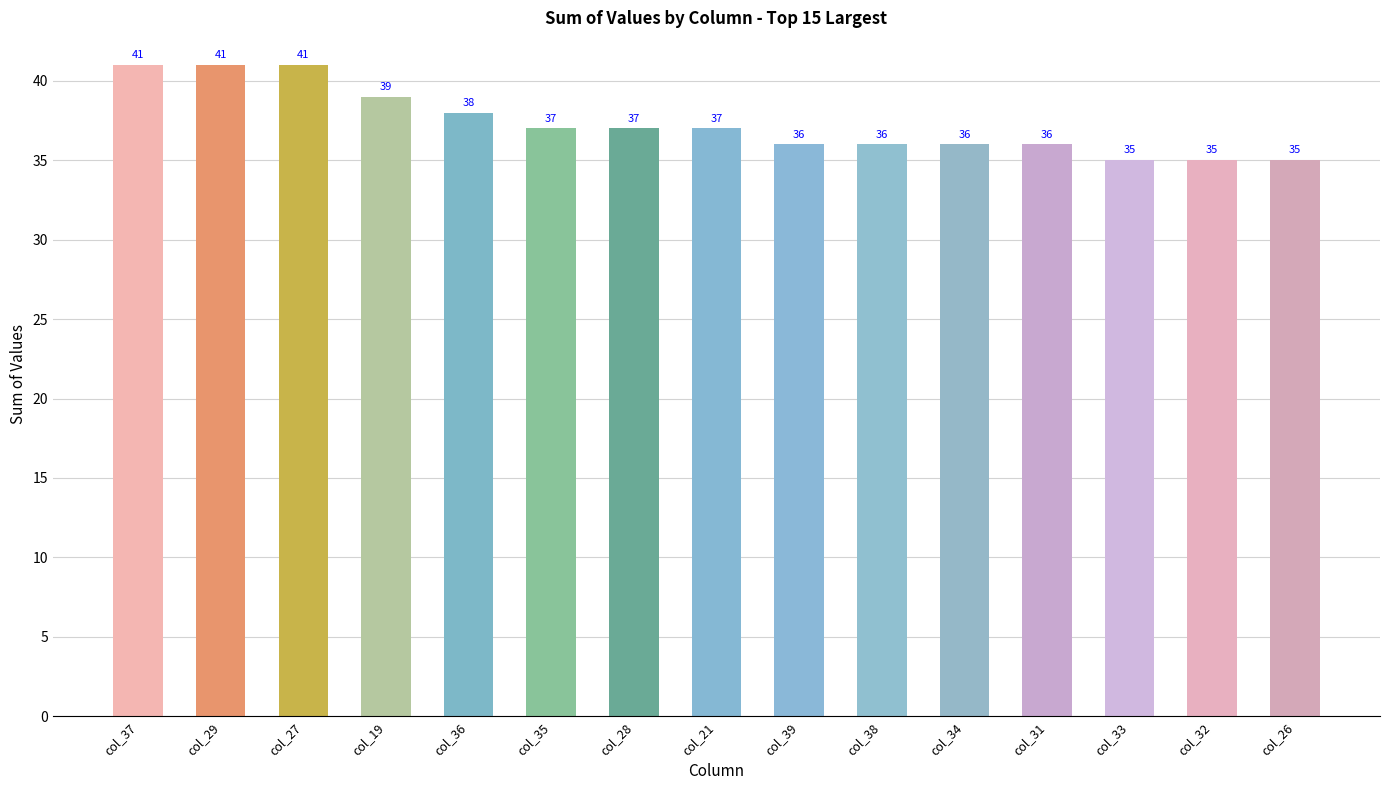

How many bars are there in total?

15